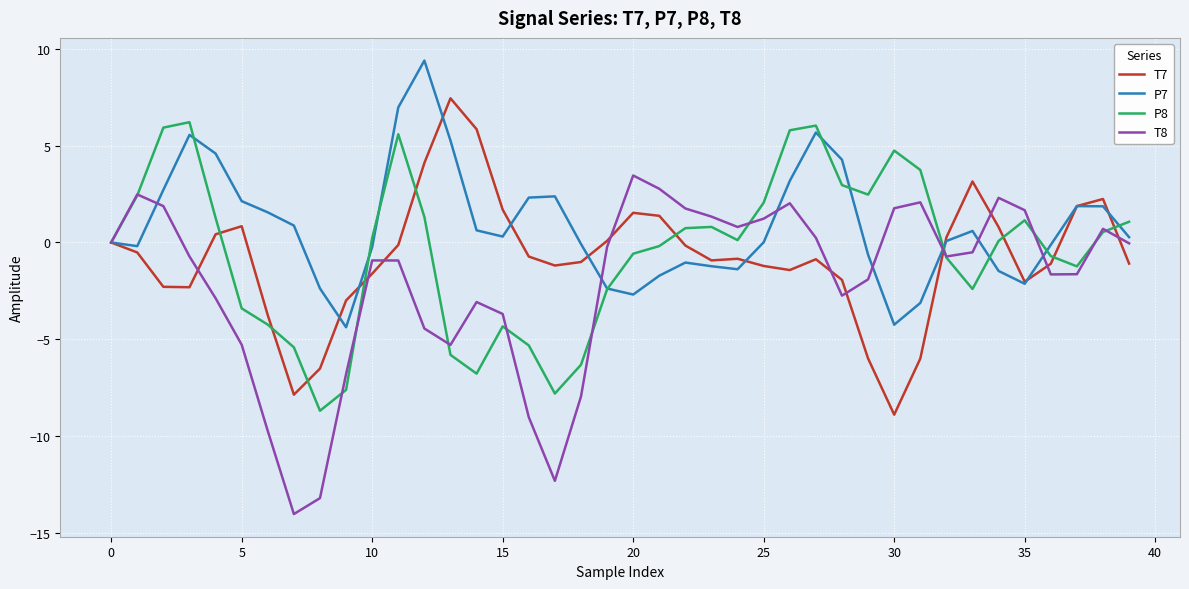

What are all the series names shown in the legend?

T7, P7, P8, T8